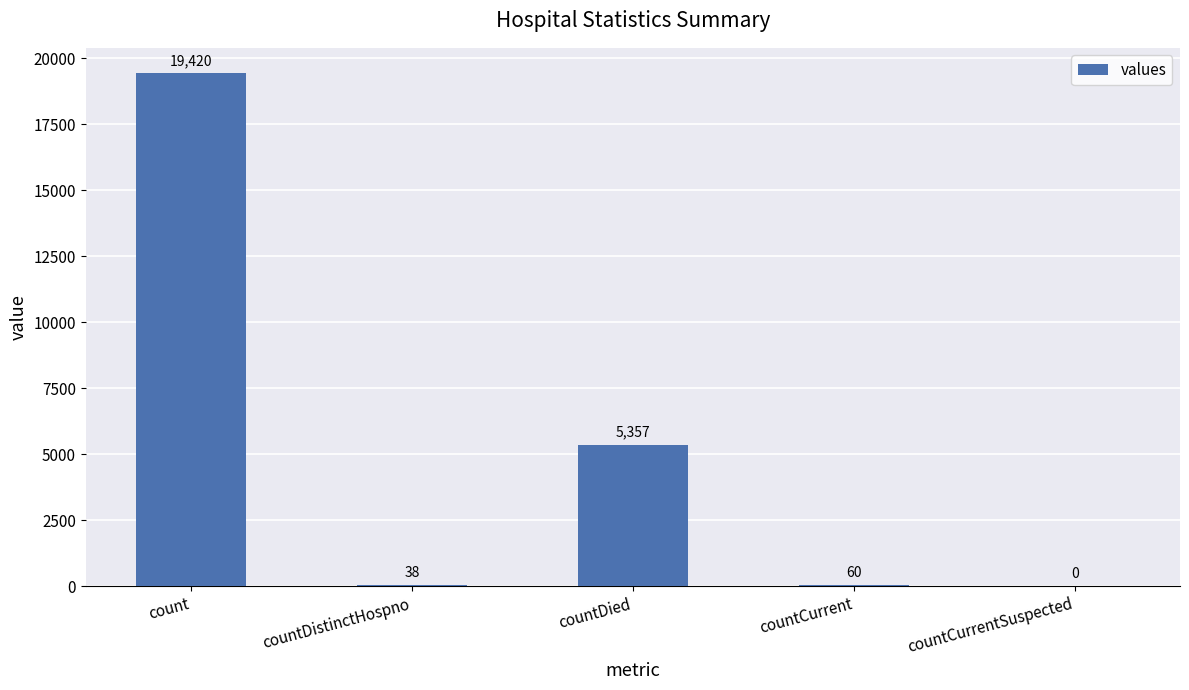

How many positive values are there?

4